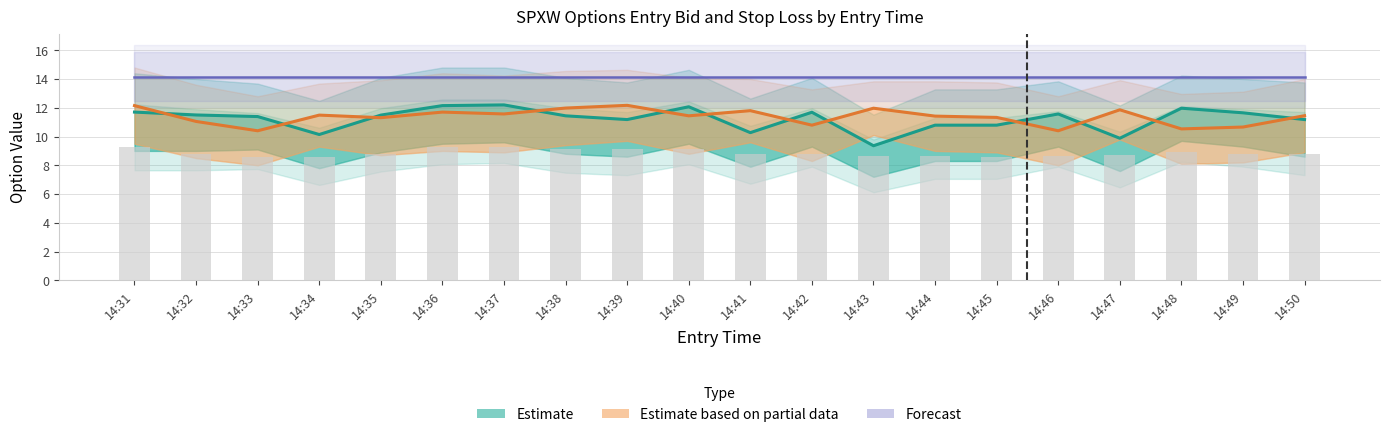

What is the sum of the Estimate (Call) values at 14:32 and 14:40?

23.6